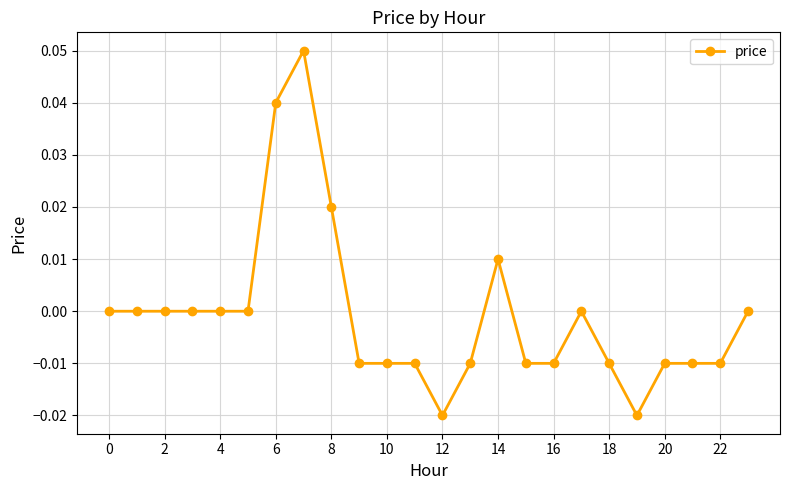

How many data points does each series have?

24